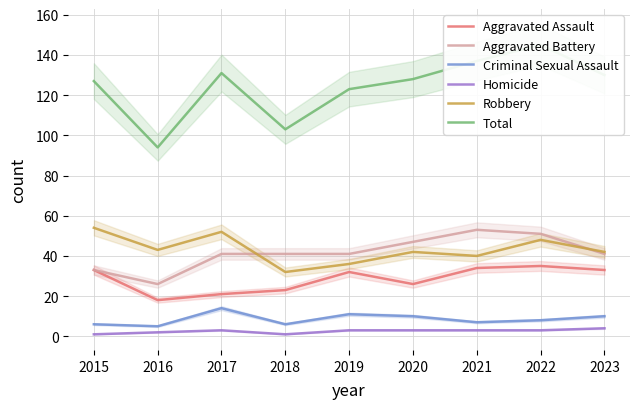

Reading left to right, list all the values displayed in this chart.

Aggravated Assault: 2015=33	2016=18	2017=21	2018=23	2019=32	2020=26	2021=34	2022=35	2023=33
Aggravated Battery: 2015=33	2016=26	2017=41	2018=41	2019=41	2020=47	2021=53	2022=51	2023=41
Criminal Sexual Assault: 2015=6	2016=5	2017=14	2018=6	2019=11	2020=10	2021=7	2022=8	2023=10
Homicide: 2015=1	2016=2	2017=3	2018=1	2019=3	2020=3	2021=3	2022=3	2023=4
Robbery: 2015=54	2016=43	2017=52	2018=32	2019=36	2020=42	2021=40	2022=48	2023=42
Total: 2015=127	2016=94	2017=131	2018=103	2019=123	2020=128	2021=137	2022=145	2023=130